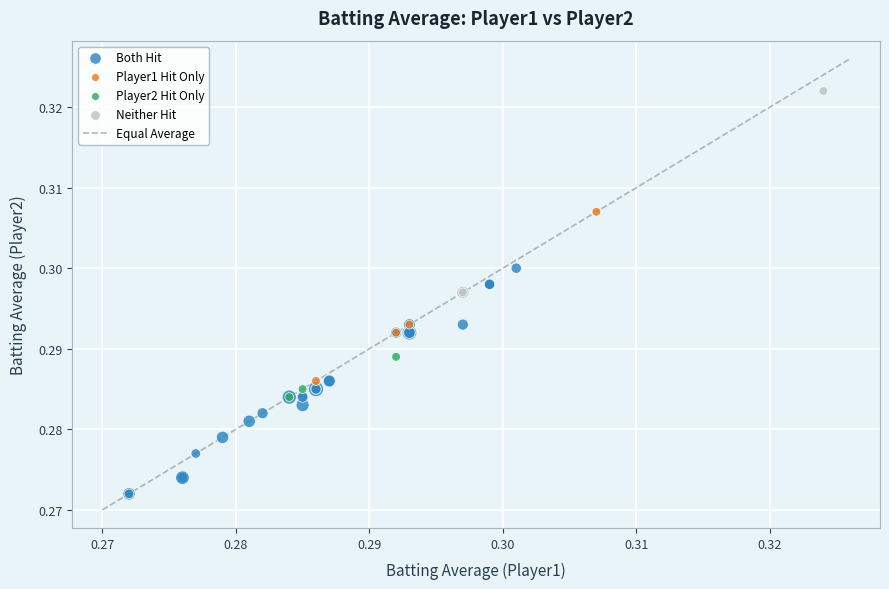

Which series contains the highest Y value?

Neither Hit